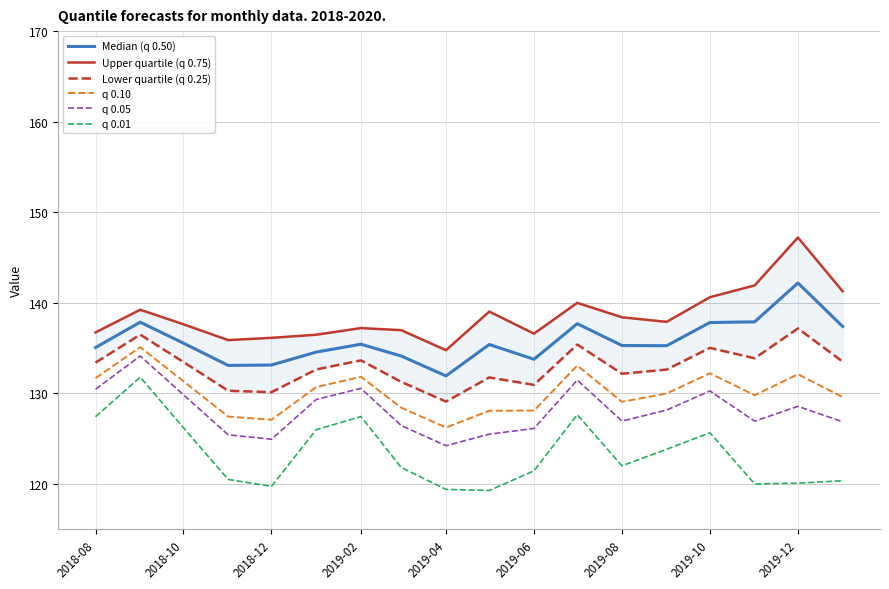

How many data points in Lower quartile (q 0.25) are less than 133?

9